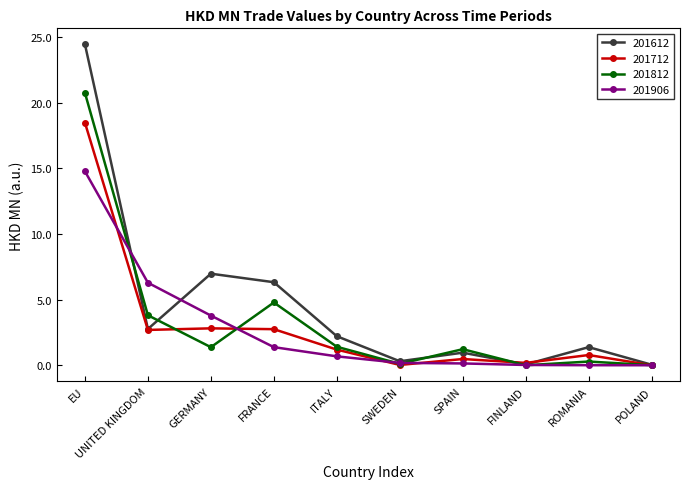

At which label does 201812 reach its peak?

EU